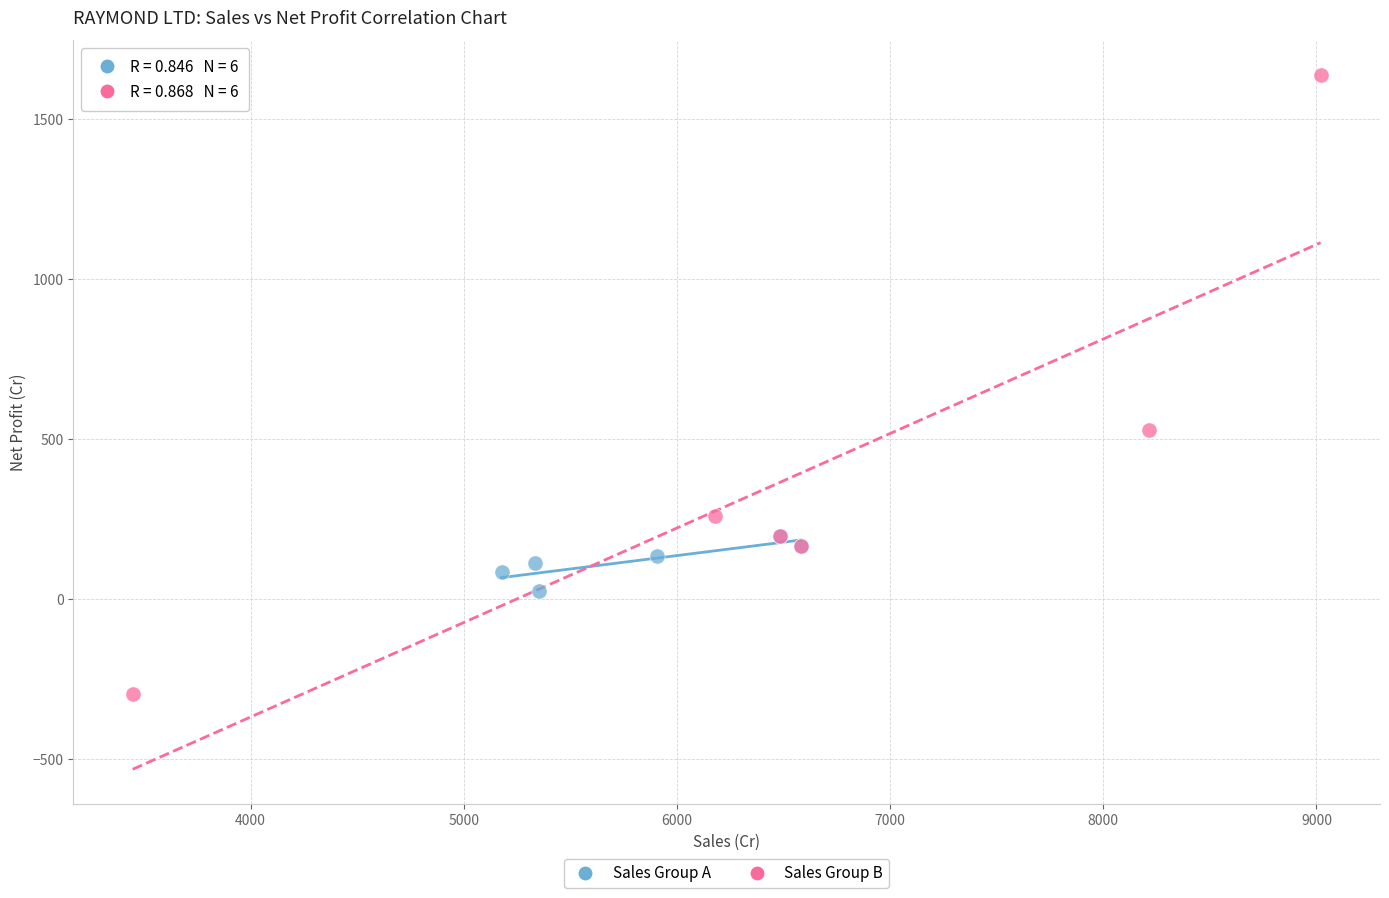

Which series reaches the maximum Y coordinate?

Sales Group B